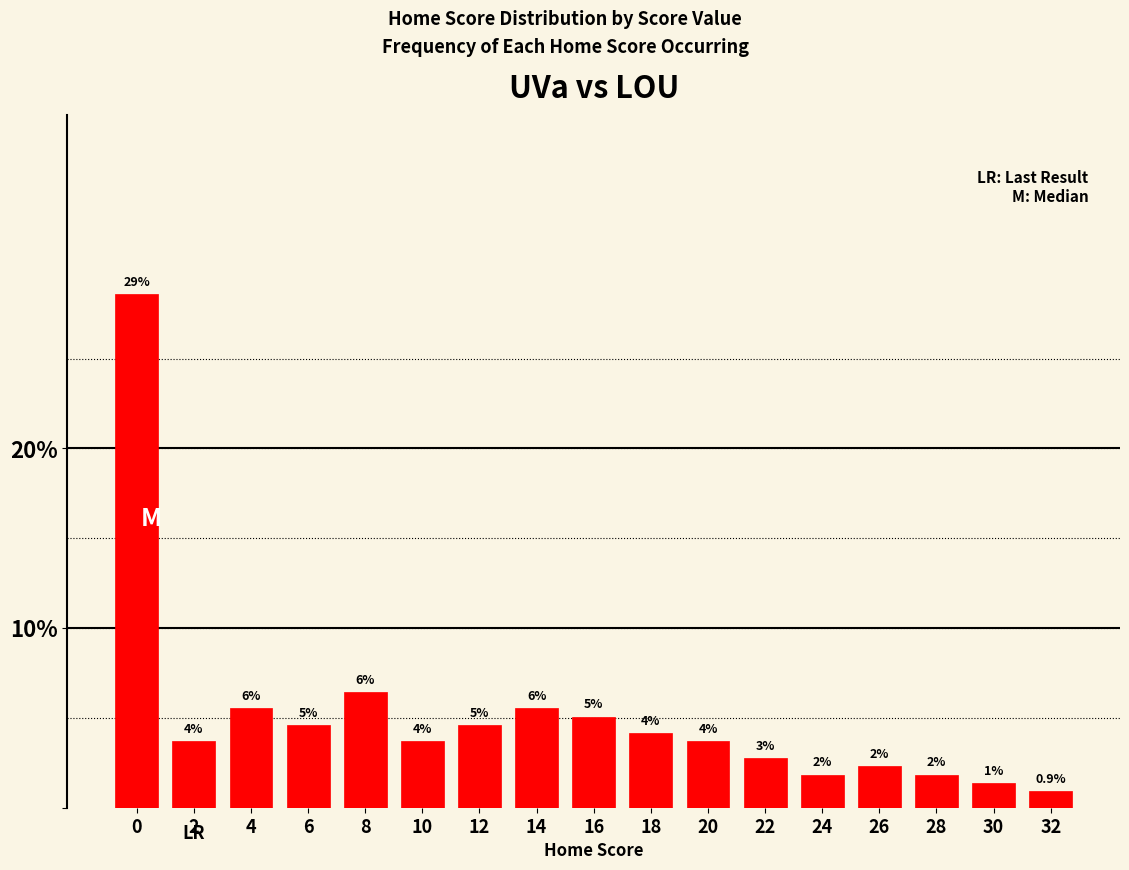

Does the chart contain any negative values?

No